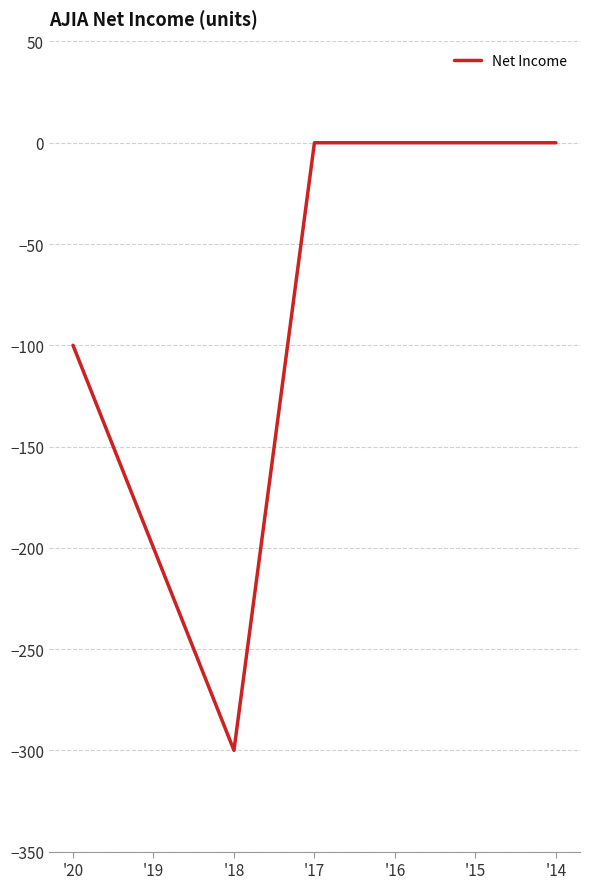

Which category has the lowest value across all series?

'18